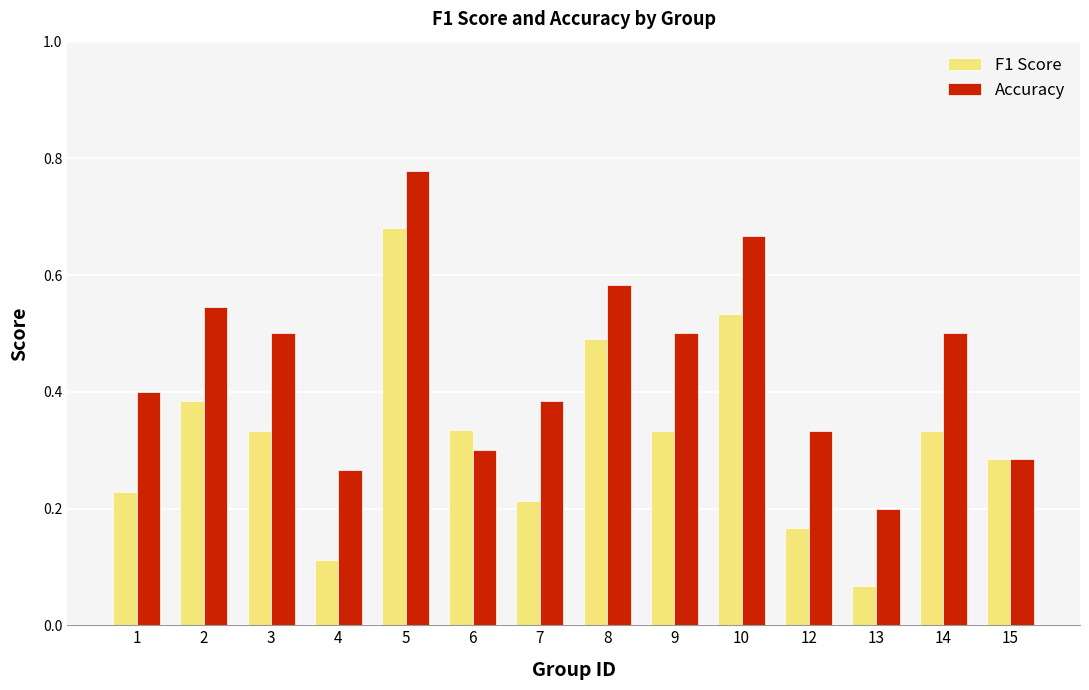

Which category has the lowest value in the Accuracy series?

13